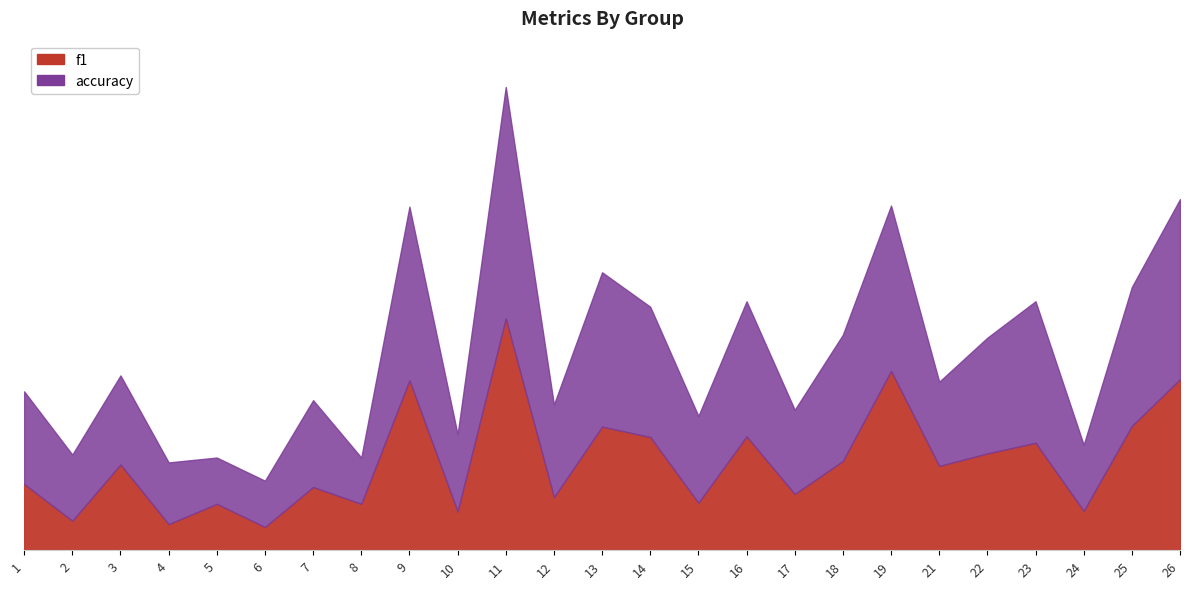

At which label is f1 closest to 0?

6